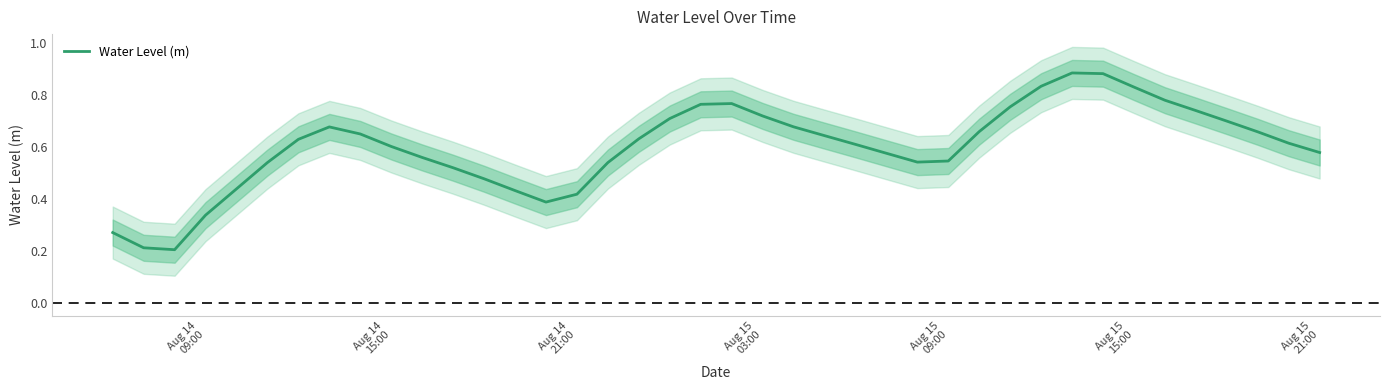

What is the value of the 18th point from the left?

0.6